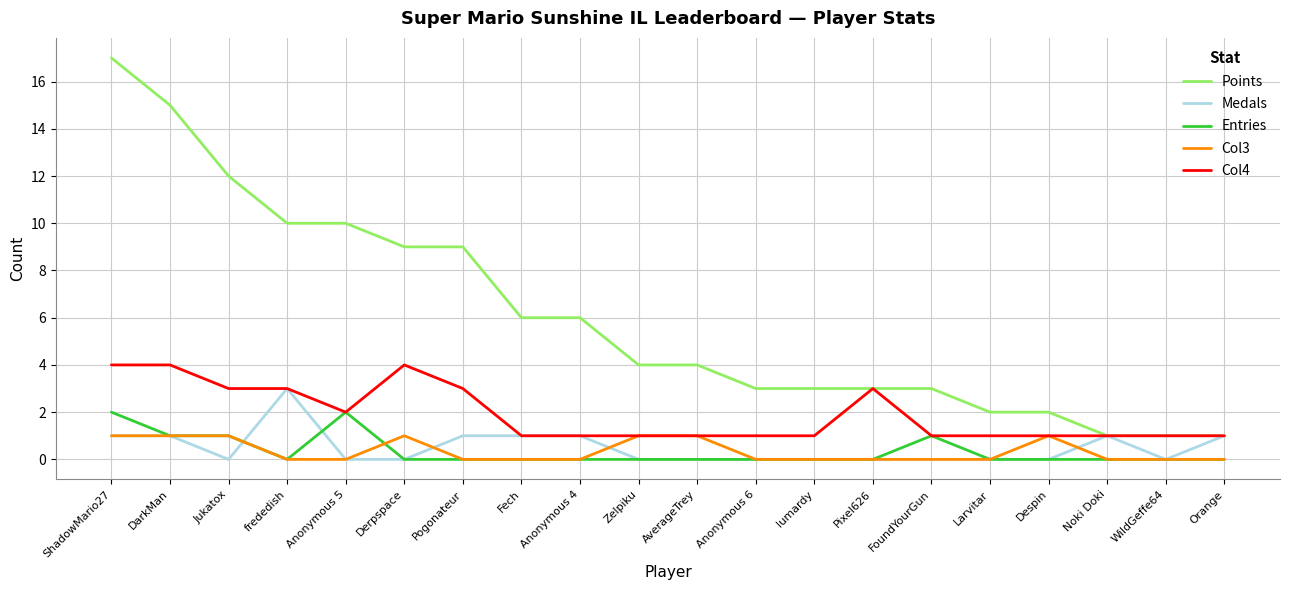

What is the maximum value for Points?

17